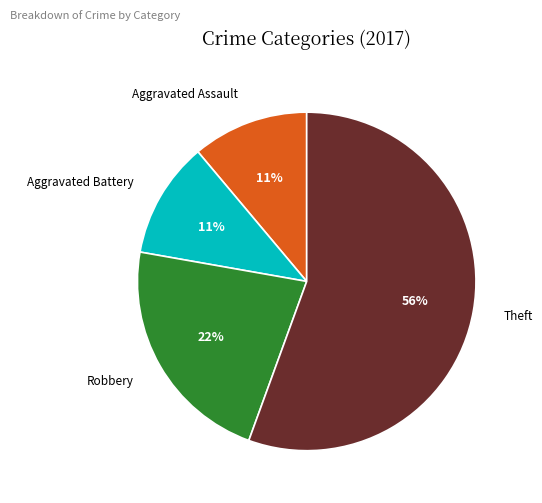

Combined, do Aggravated Assault and Aggravated Battery account for over 50%?

No